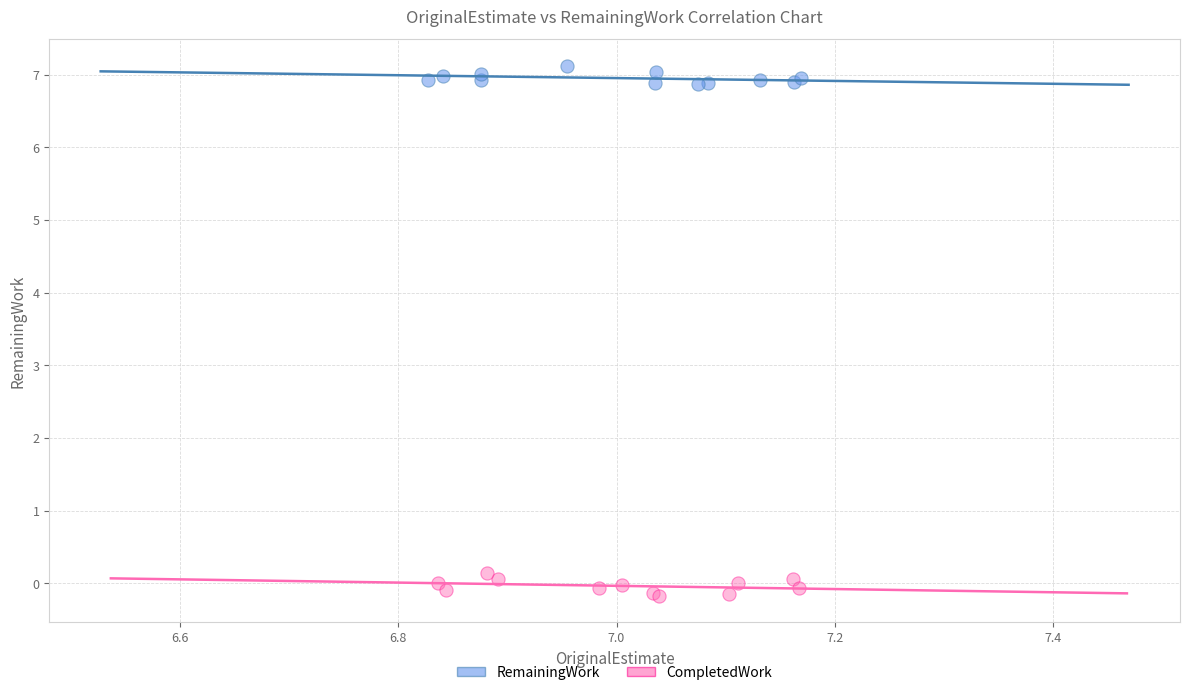

Which series contains the lowest Y value?

CompletedWork